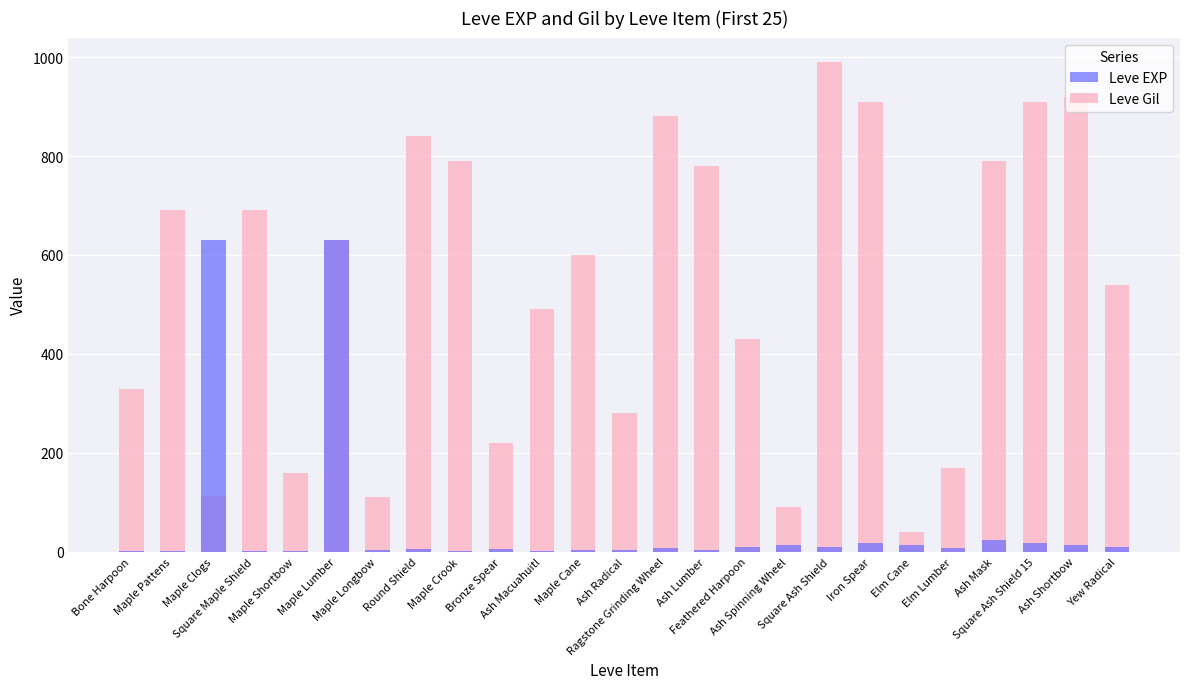

Reading left to right, extract all data points from this chart.

Leve EXP: Bone Harpoon=1	Maple Pattens=1	Maple Clogs=630	Square Maple Shield=1	Maple Shortbow=1	Maple Lumber=630	Maple Longbow=4	Round Shield=6	Maple Crook=2	Bronze Spear=5	Ash Macuahuitl=2	Maple Cane=3	Ash Radical=4	Ragstone Grinding Wheel=7	Ash Lumber=3	Feathered Harpoon=9	Ash Spinning Wheel=13	Square Ash Shield=9	Iron Spear=18	Elm Cane=13	Elm Lumber=7	Ash Mask=24	Square Ash Shield 15=18	Ash Shortbow=14	Yew Radical=9
Leve Gil: Bone Harpoon=330	Maple Pattens=690	Maple Clogs=112	Square Maple Shield=690	Maple Shortbow=160	Maple Lumber=630	Maple Longbow=110	Round Shield=840	Maple Crook=790	Bronze Spear=220	Ash Macuahuitl=490	Maple Cane=600	Ash Radical=280	Ragstone Grinding Wheel=880	Ash Lumber=780	Feathered Harpoon=430	Ash Spinning Wheel=90	Square Ash Shield=990	Iron Spear=910	Elm Cane=40	Elm Lumber=170	Ash Mask=790	Square Ash Shield 15=910	Ash Shortbow=920	Yew Radical=540